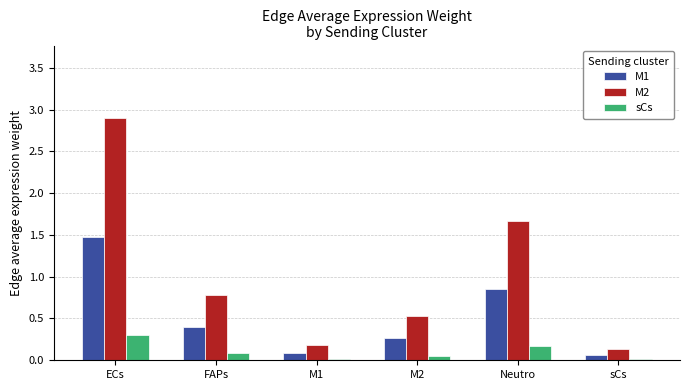

Between ECs and FAPs, which series saw the biggest shift?

M2